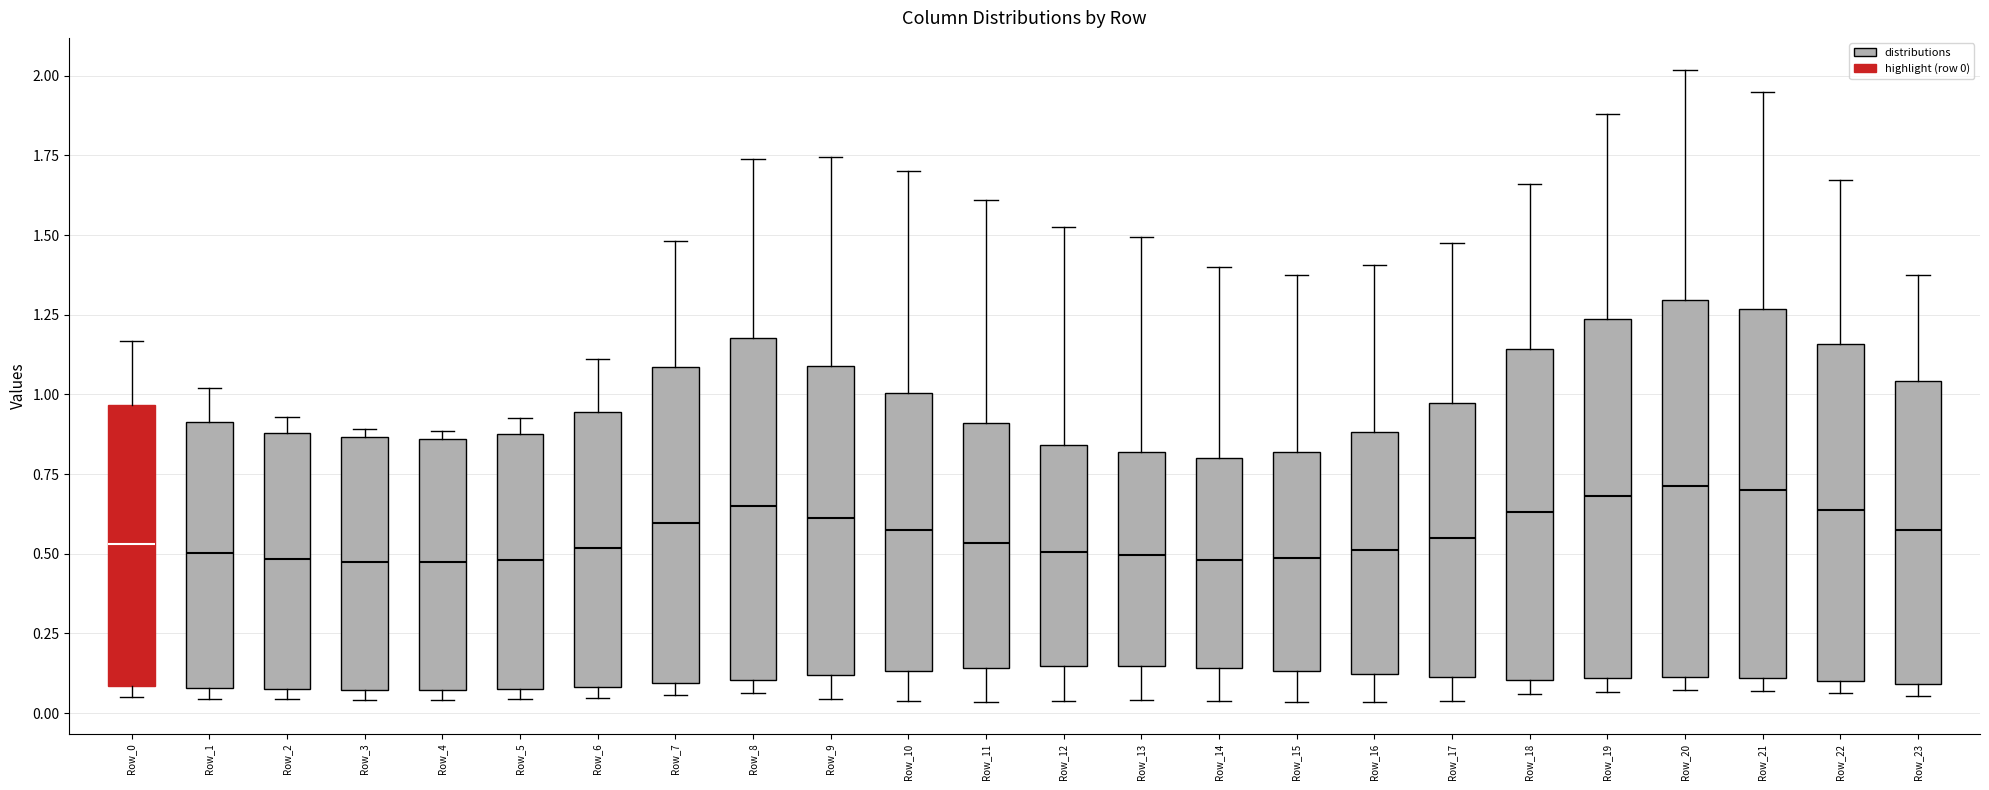

Reading left to right, transcribe this box plot: for each box, give where its median line is, the range the box spans, and where its two whiskers end, as read against the y-axis. The values are not printed on the chart, so give them approximately, as read against the axis.

Row_0: median 0.55, box 0.10 to 0.95, whiskers 0.05 to 1.15
Row_1: median 0.50, box 0.10 to 0.90, whiskers 0.05 to 1.00
Row_2: median 0.50, box 0.10 to 0.90, whiskers 0.05 to 0.95
Row_3: median 0.50, box 0.05 to 0.85, whiskers 0.05 (just below the box's lower edge) to 0.90
Row_4: median 0.45, box 0.05 to 0.85, whiskers 0.05 (just below the box's lower edge) to 0.90
Row_5: median 0.50, box 0.10 to 0.90, whiskers 0.05 to 0.95
Row_6: median 0.50, box 0.10 to 0.95, whiskers 0.05 to 1.10
Row_7: median 0.60, box 0.10 to 1.10, whiskers 0.05 to 1.50
Row_8: median 0.65, box 0.10 to 1.20, whiskers 0.05 to 1.75
Row_9: median 0.60, box 0.10 to 1.10, whiskers 0.05 to 1.75
Row_10: median 0.60, box 0.15 to 1.00, whiskers 0.05 to 1.70
Row_11: median 0.55, box 0.15 to 0.90, whiskers 0.05 to 1.60
Row_12: median 0.50, box 0.15 to 0.85, whiskers 0.05 to 1.50
Row_13: median 0.50, box 0.15 to 0.80, whiskers 0.05 to 1.50
Row_14: median 0.50, box 0.15 to 0.80, whiskers 0.05 to 1.40
Row_15: median 0.50, box 0.15 to 0.80, whiskers 0.05 to 1.40
Row_16: median 0.50, box 0.10 to 0.90, whiskers 0.05 to 1.40
Row_17: median 0.55, box 0.10 to 0.95, whiskers 0.05 to 1.50
Row_18: median 0.65, box 0.10 to 1.15, whiskers 0.05 to 1.65
Row_19: median 0.70, box 0.10 to 1.25, whiskers 0.05 to 1.90
Row_20: median 0.70, box 0.10 to 1.30, whiskers 0.05 to 2.00
Row_21: median 0.70, box 0.10 to 1.25, whiskers 0.05 to 1.95
Row_22: median 0.65, box 0.10 to 1.15, whiskers 0.05 to 1.65
Row_23: median 0.55, box 0.10 to 1.05, whiskers 0.05 to 1.40